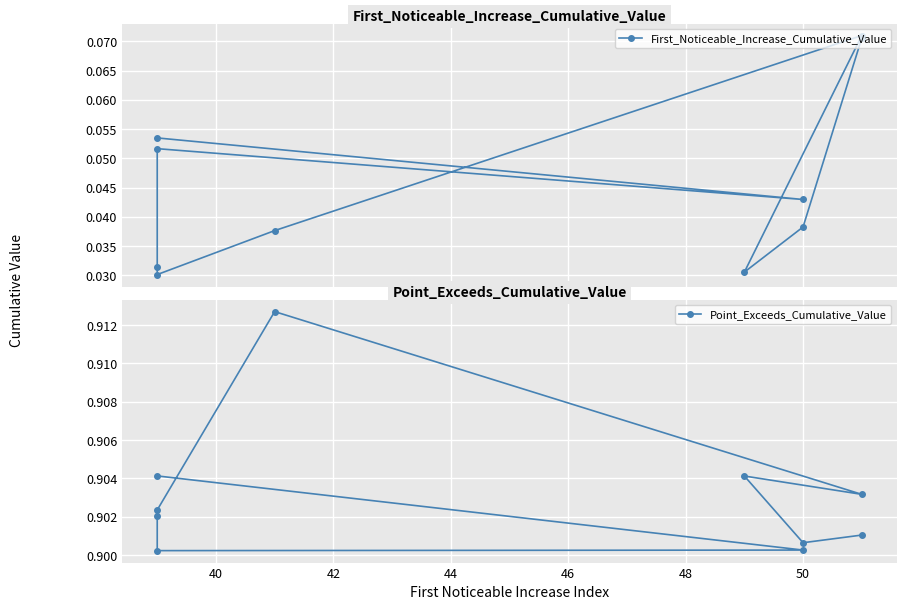

What are all the series names shown in the legend?

First_Noticeable_Increase_Cumulative_Value, Point_Exceeds_Cumulative_Value